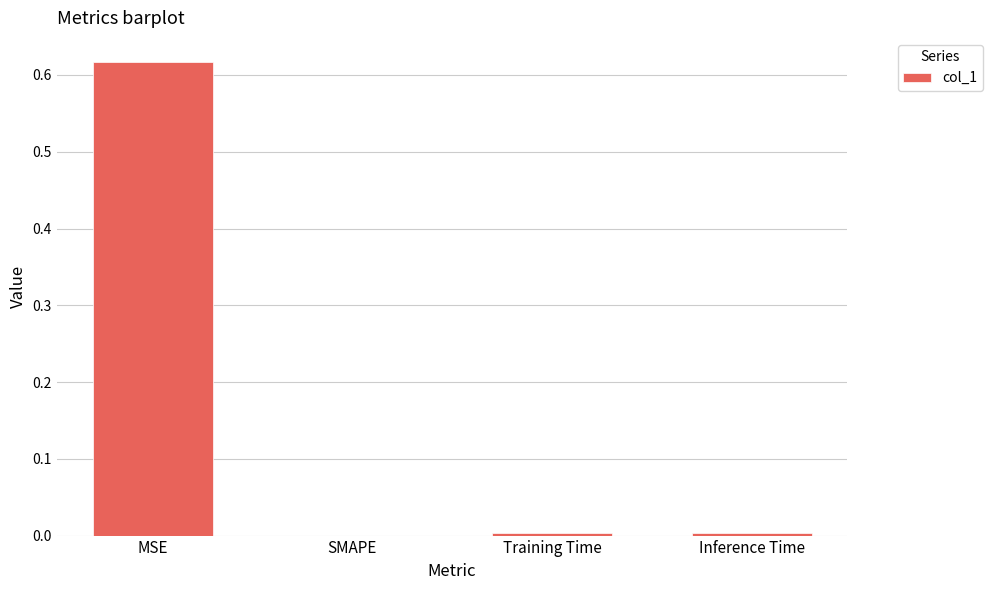

The value at MSE is 1.1. True or false?

False